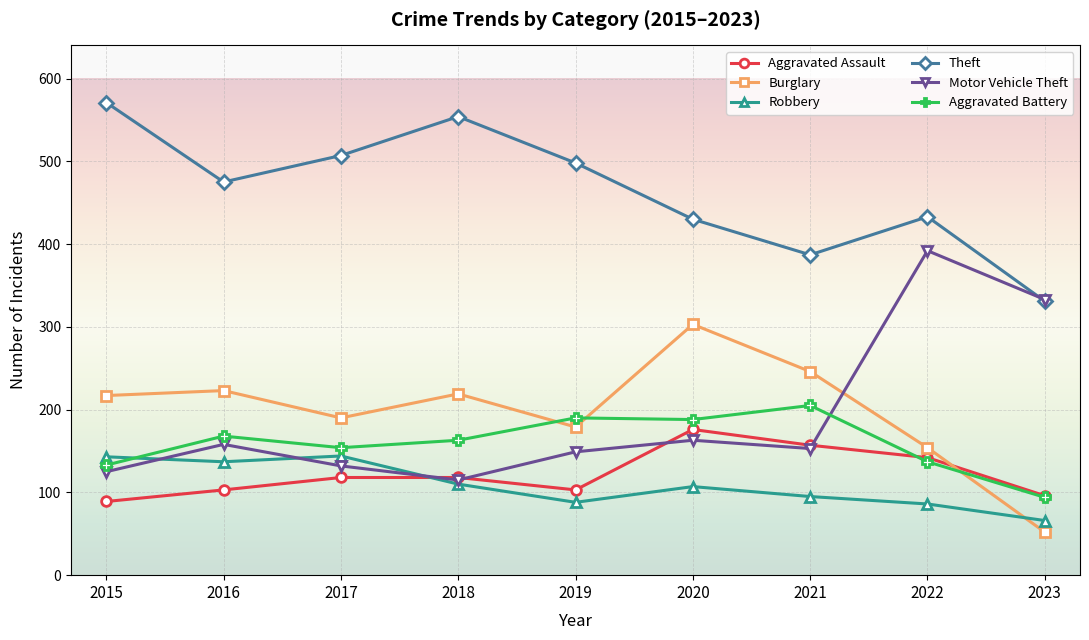

What is the difference between the Motor Vehicle Theft values at 2022 and 2023?

59